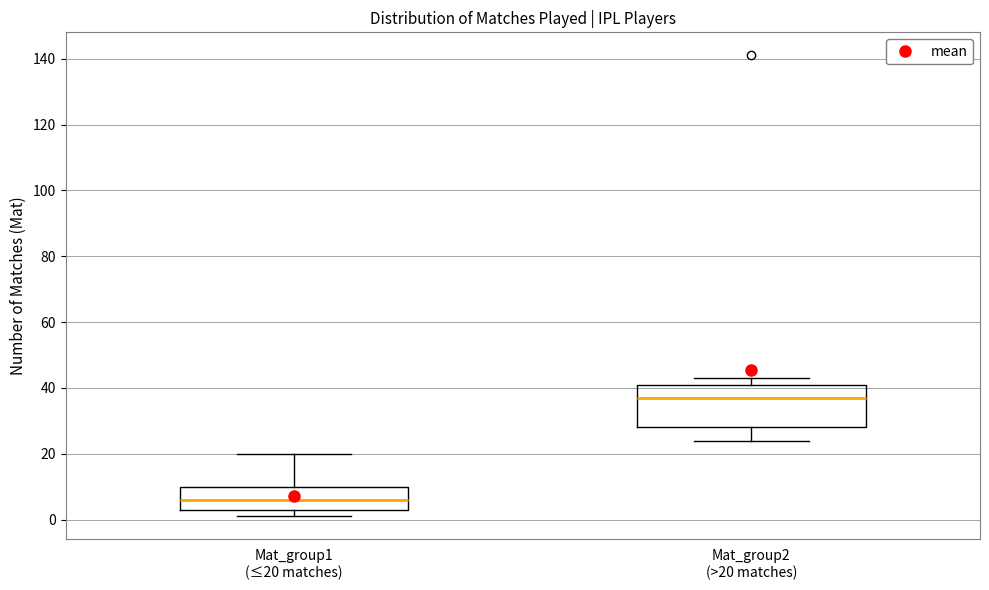

Comparing the boxes themselves (not the whiskers), which one is the tallest?

Mat_group2 (>20 matches)